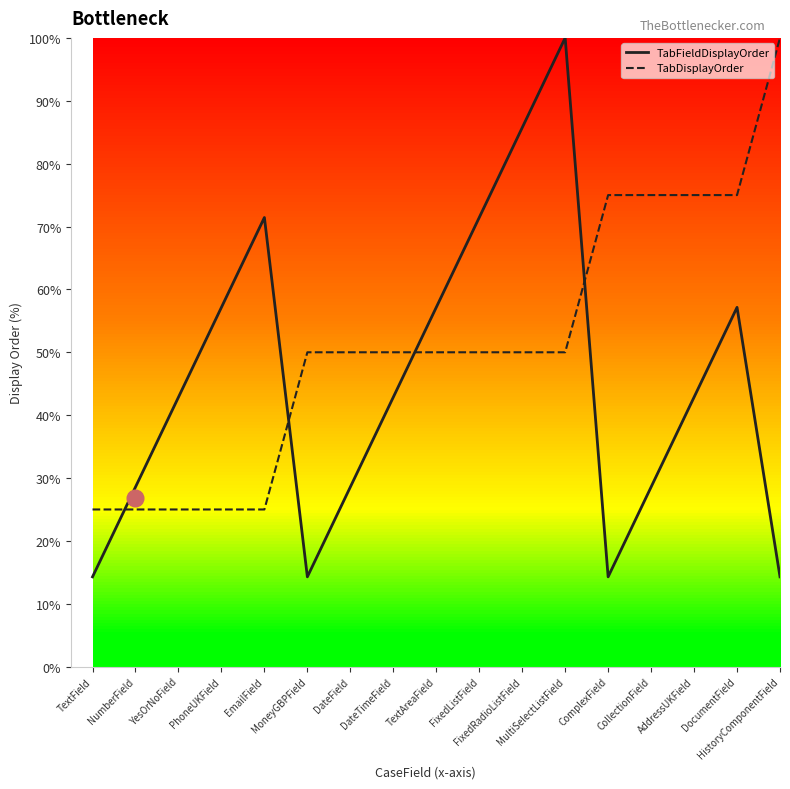

True or false: TabFieldDisplayOrder has more than 2 points higher than both neighbors.

True